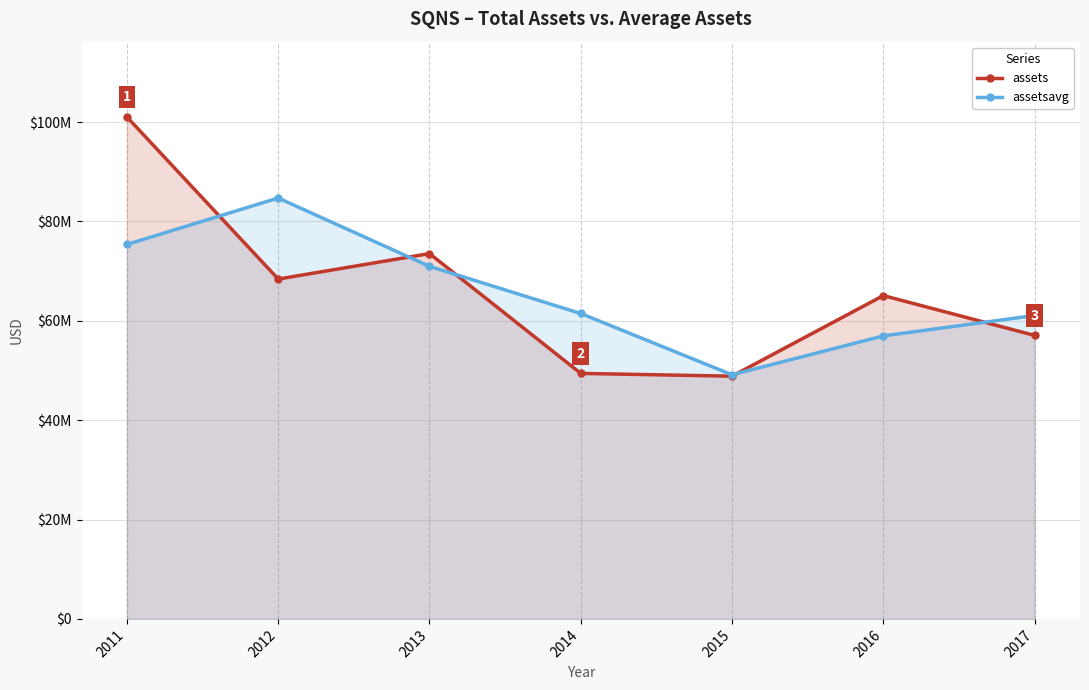

Which series changed the most between 2011 and 2013?

assets